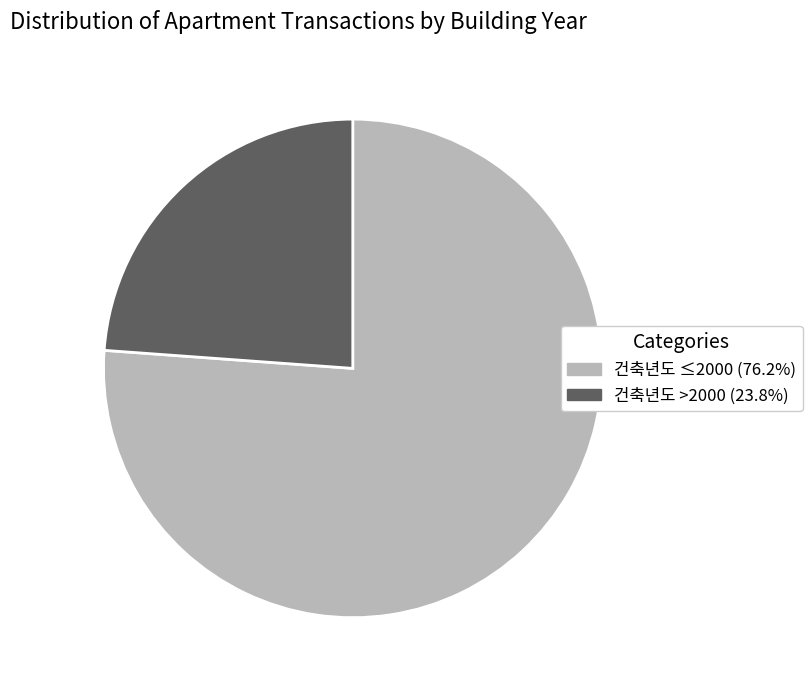

Does any single category account for the majority?

Yes